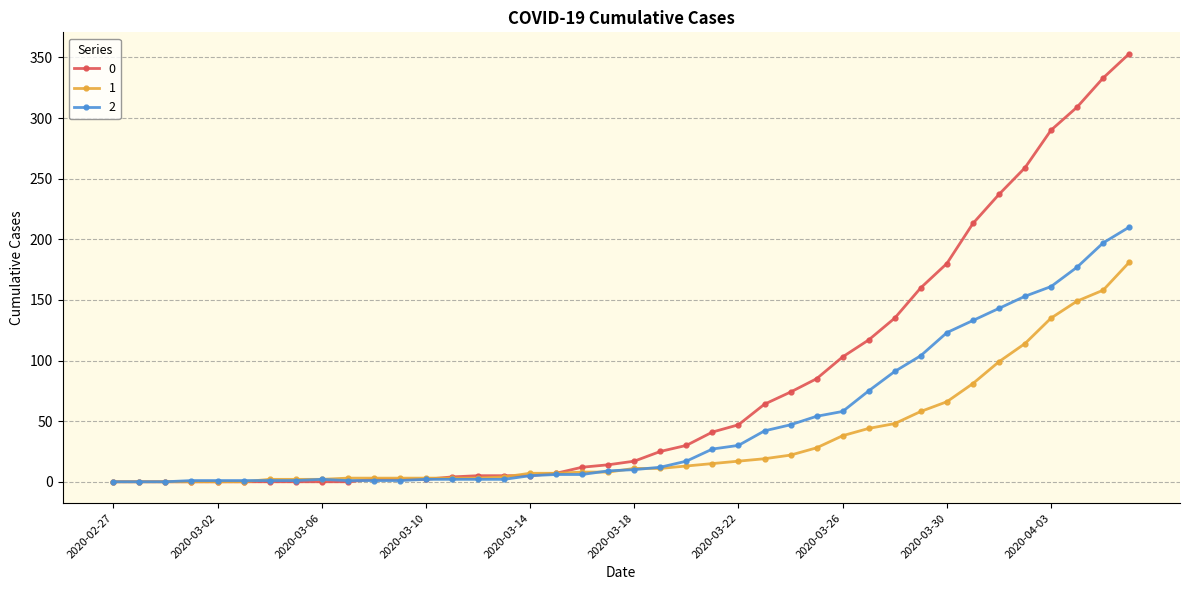

Which series ends up on top after the final intersection of 2 and 1?

2